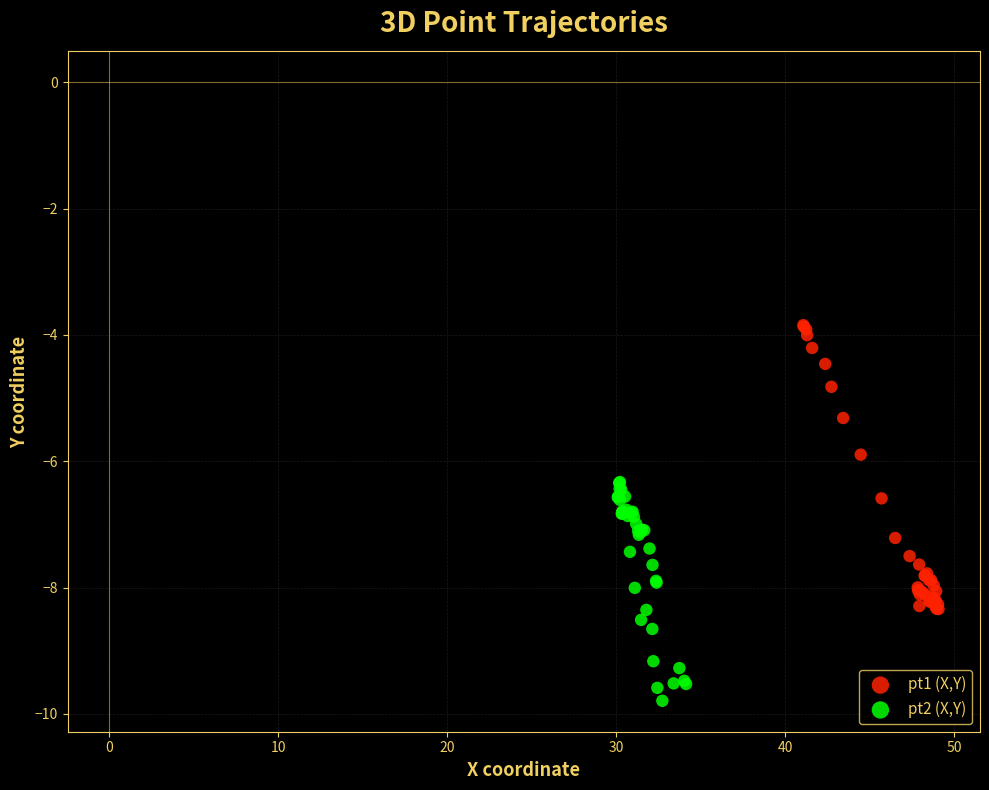

Which series reaches the minimum Y coordinate?

pt2 (X,Y)